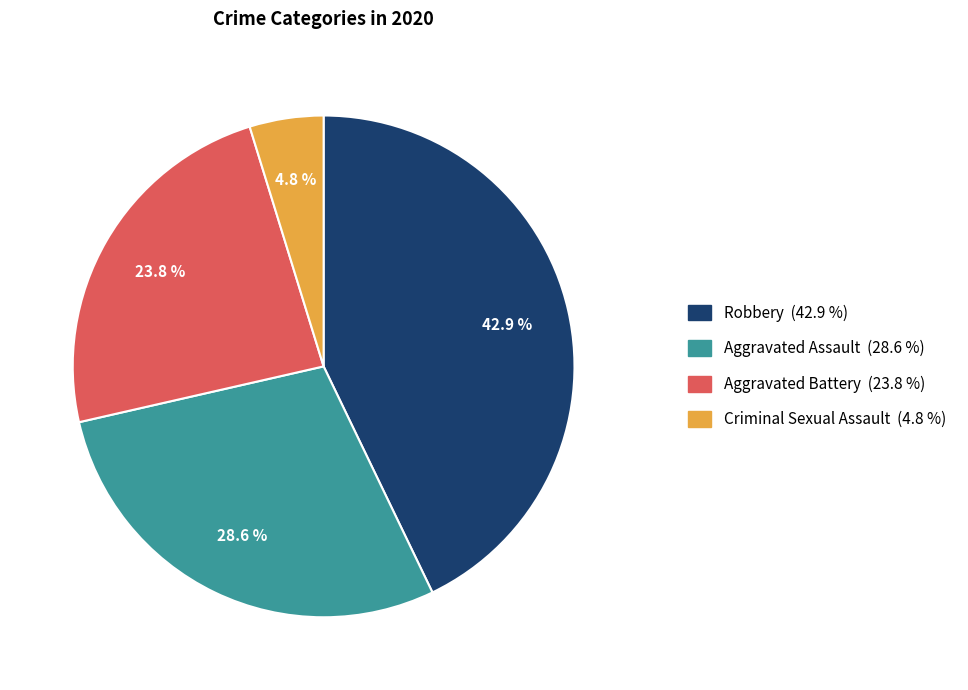

Is there a majority slice in this chart?

No